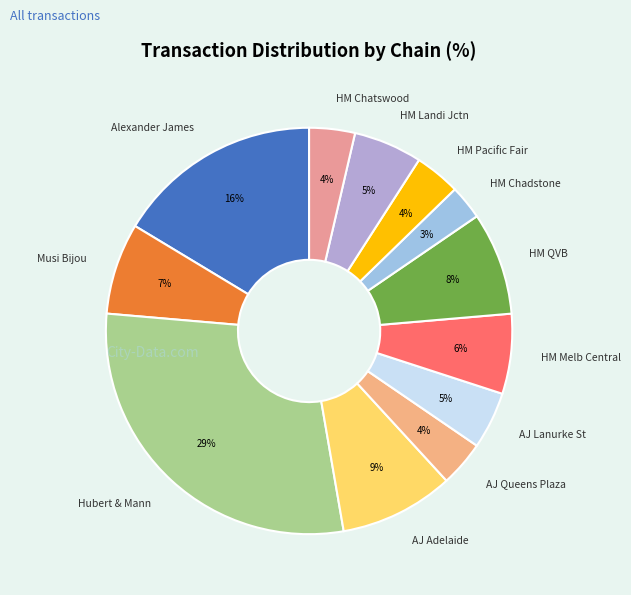

Count the number of slices in the pie.

12